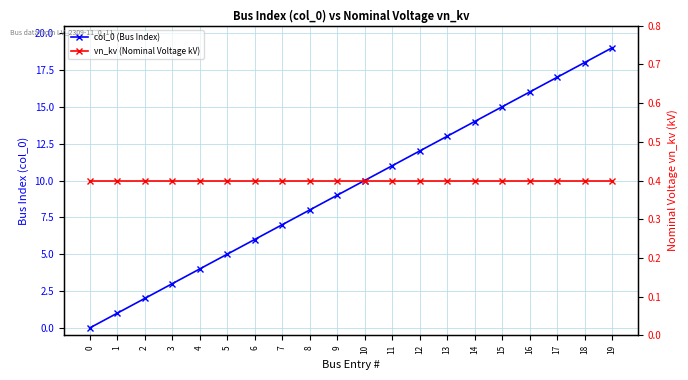

How many values in the col_0 (Bus Index) series exceed 10?

9